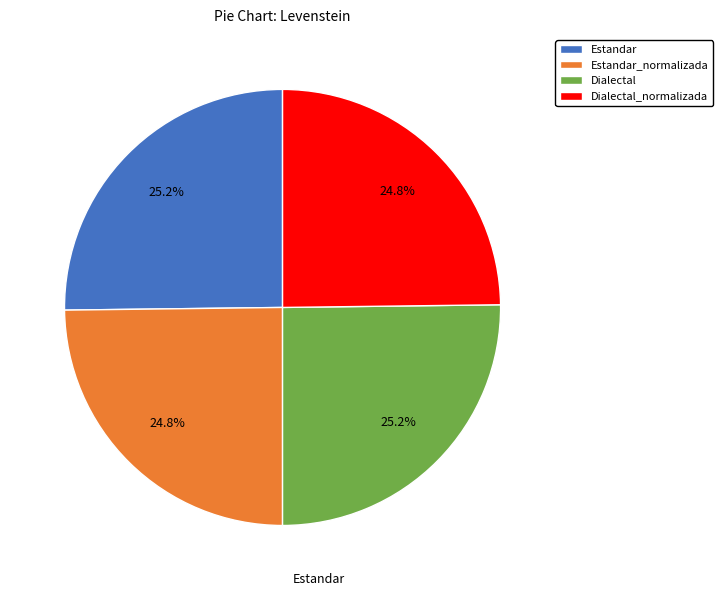

Is Estandar_normalizada the majority of the pie?

No